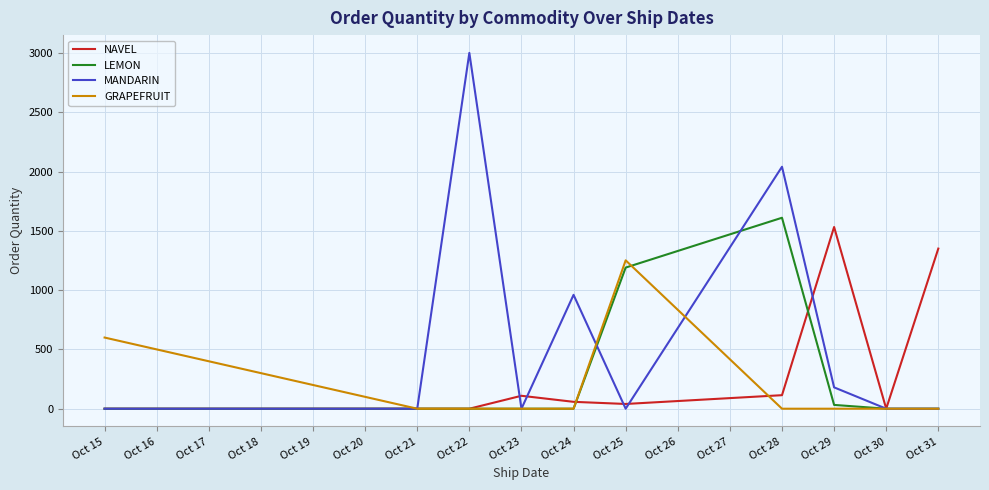

The value of MANDARIN at Oct 23 is 0. True or false?

True